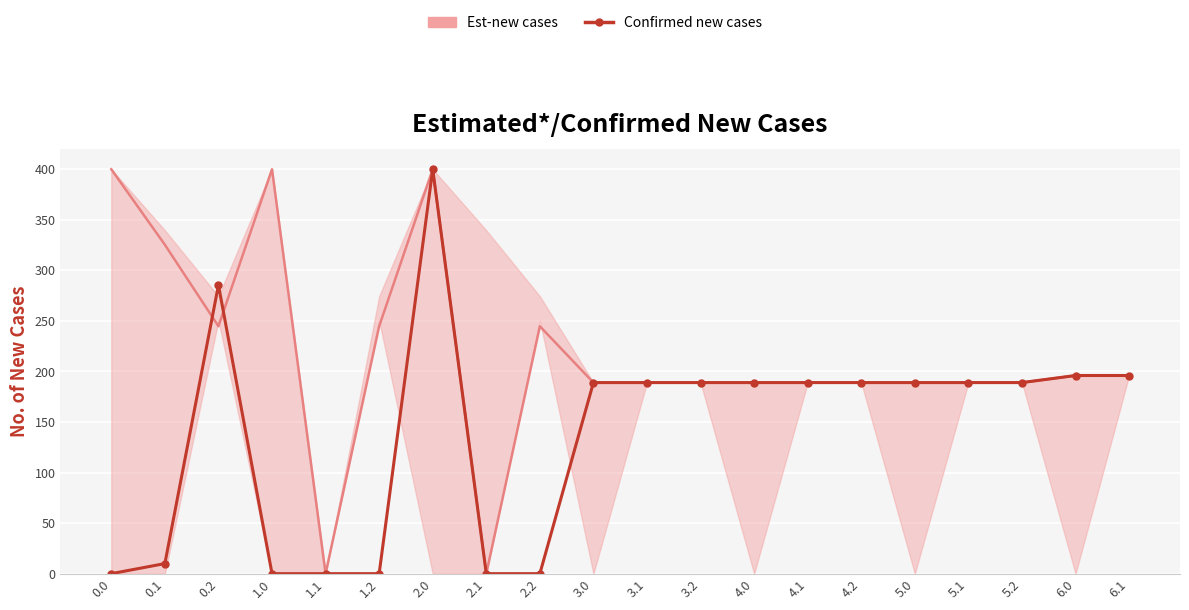

Rank the categories by value from highest to lowest.

2.0, 0.2, 6.0, 6.1, 3.0, 3.1, 3.2, 4.0, 4.1, 4.2, 5.0, 5.1, 5.2, 0.1, 0.0, 1.0, 1.1, 1.2, 2.1, 2.2